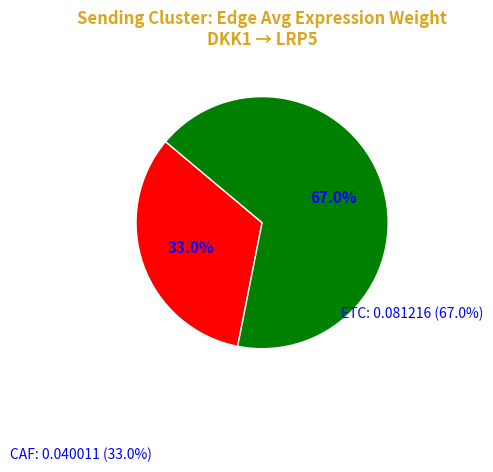

Is there a majority slice in this chart?

Yes